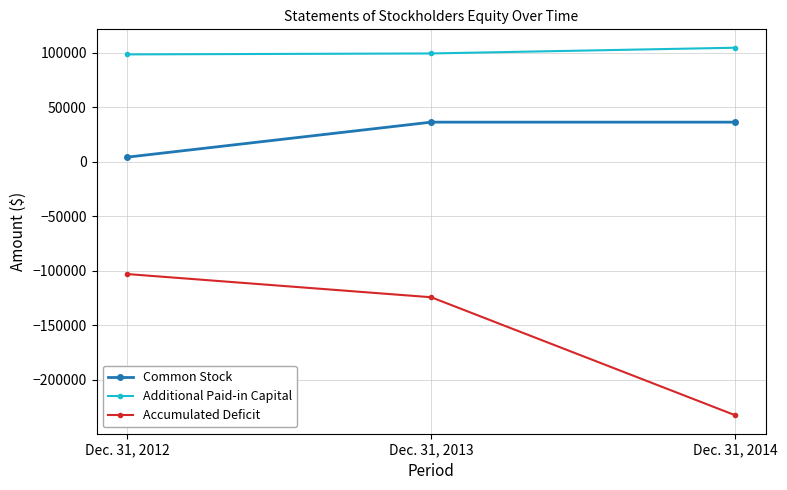

At which category is the sum across all series the highest?

Dec. 31, 2013